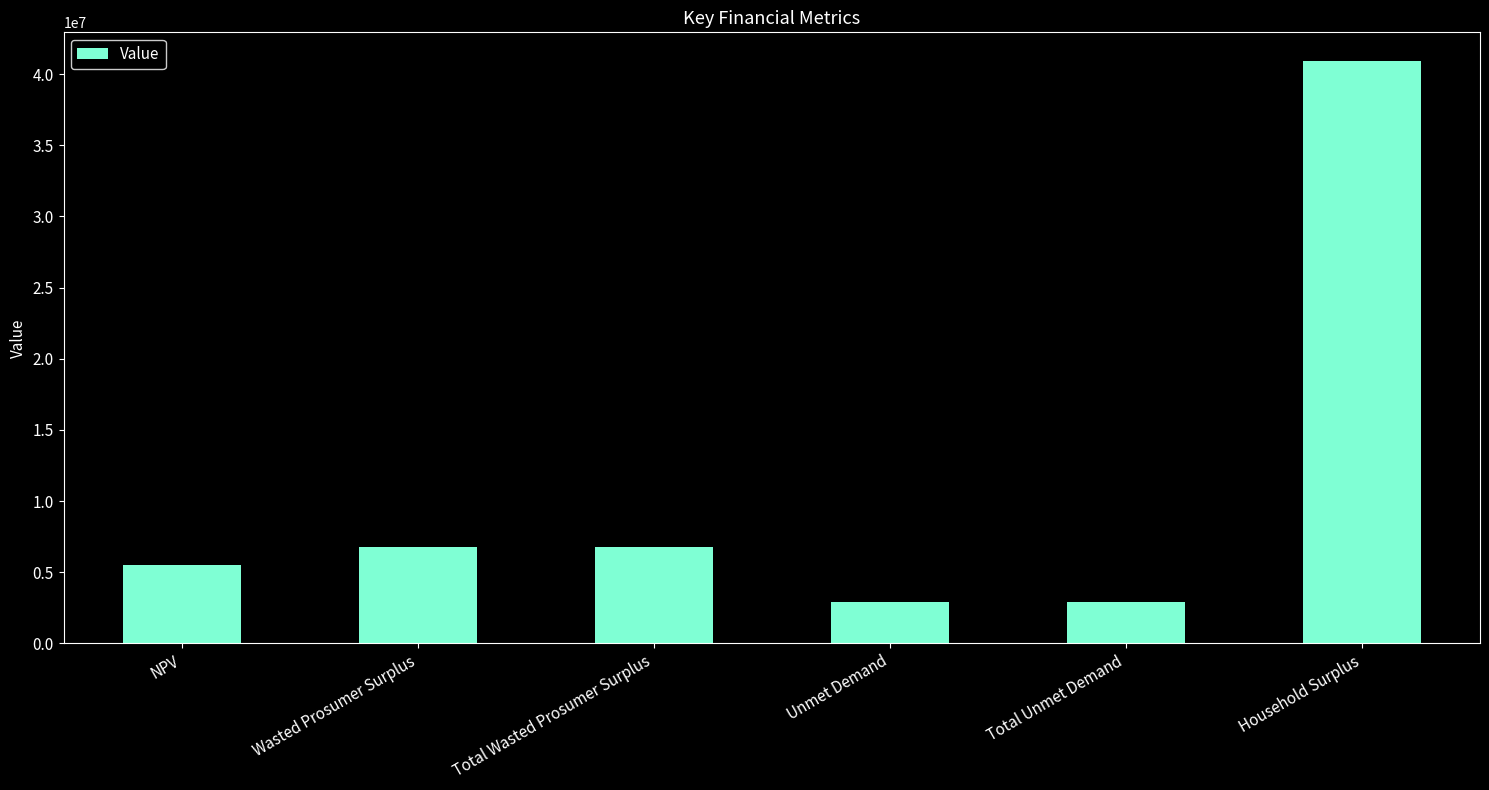

The chart shows a value of 2916902.9 at Total Unmet Demand. True or false?

True